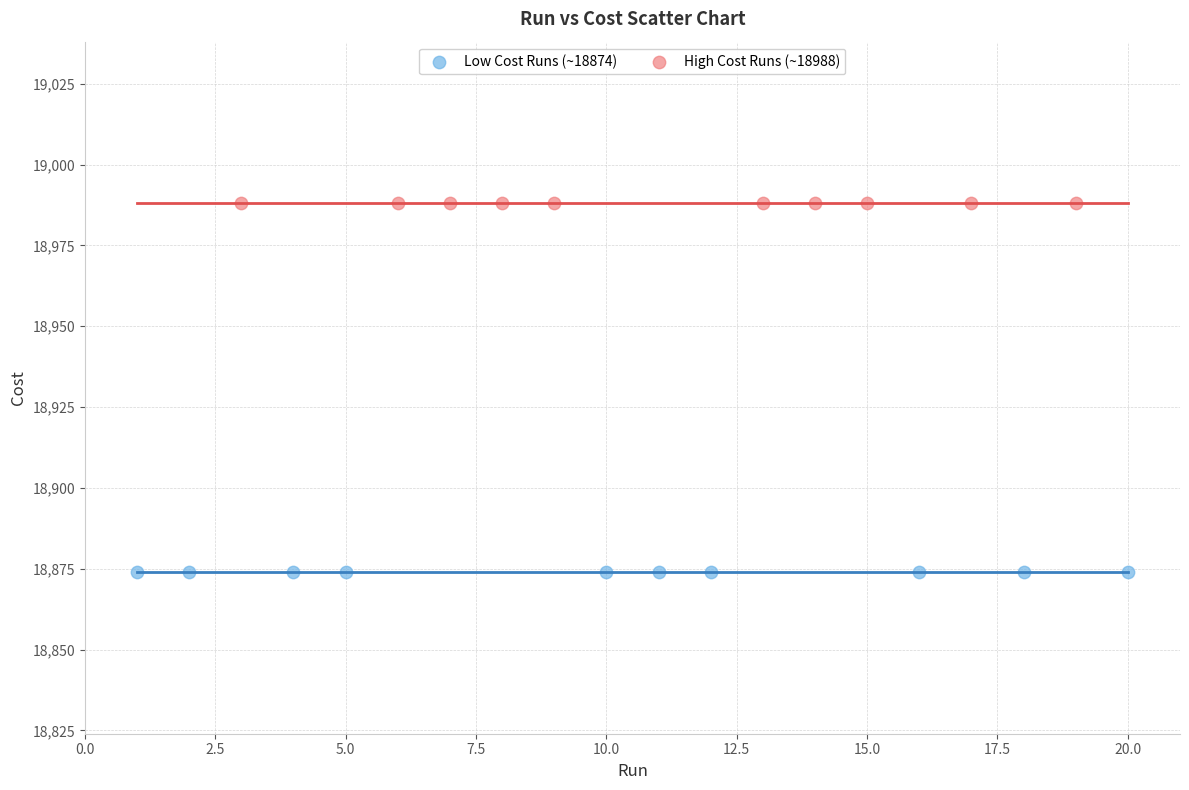

Which series reaches the maximum Y coordinate?

High Cost Runs (~18988)